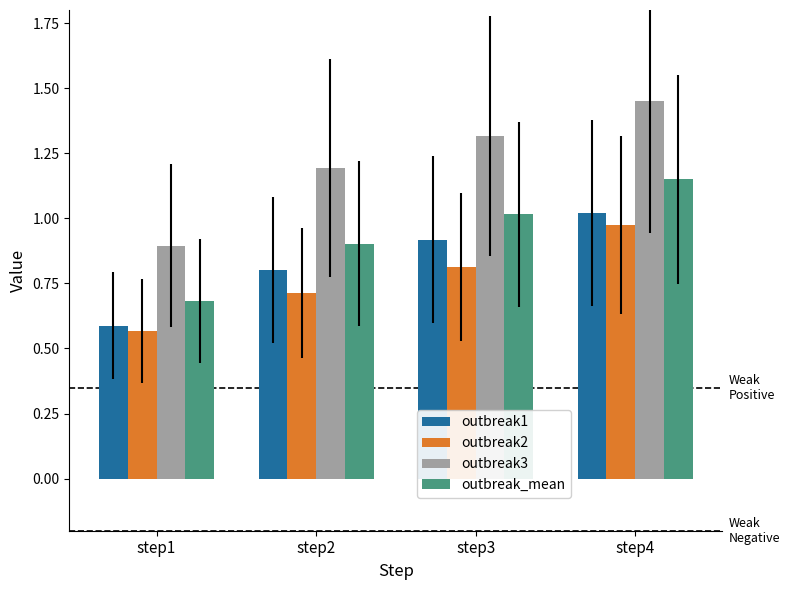

Which category has the lowest value across all series?

step1